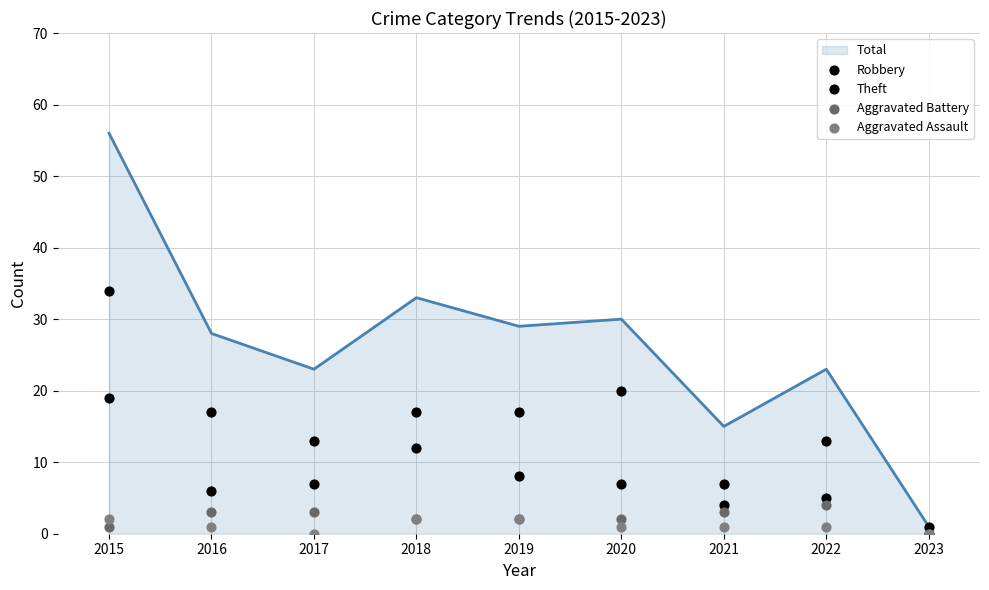

At which category is the sum across all series the highest?

2015